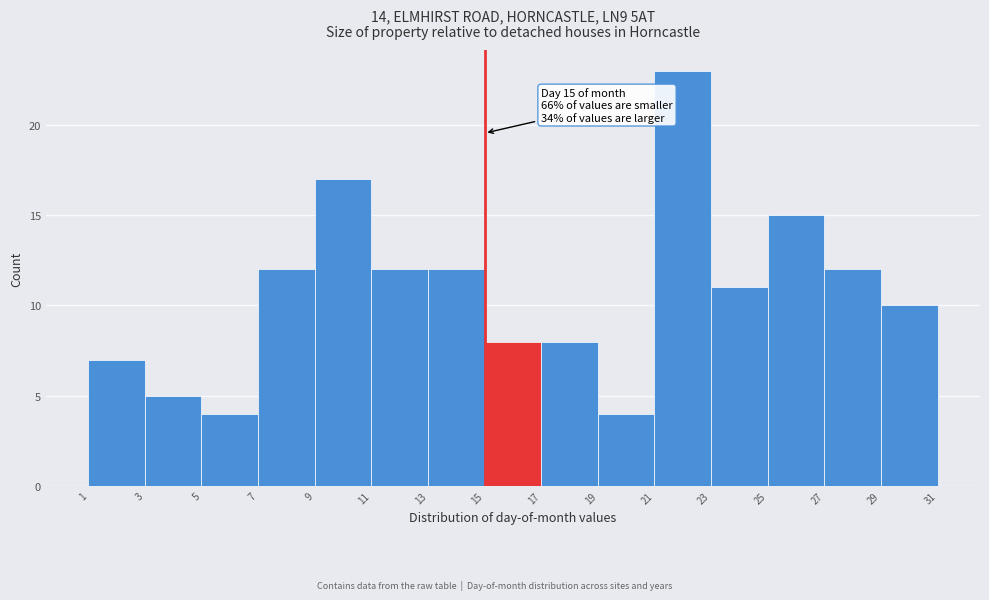

Which range on the x-axis has the tallest bar?

21 to 23